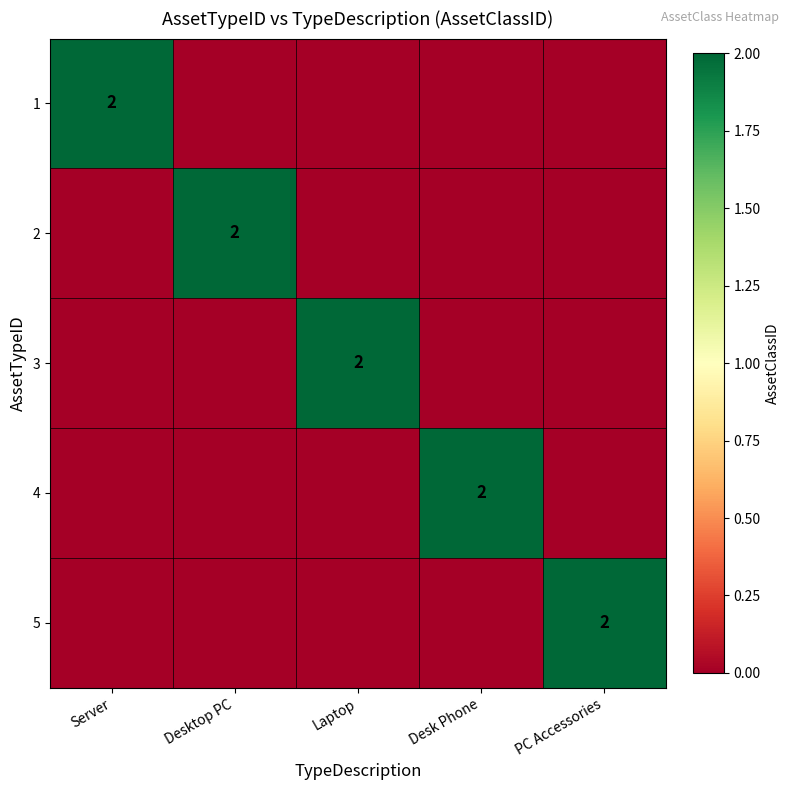

What is the total value across all series at Desk Phone?

2